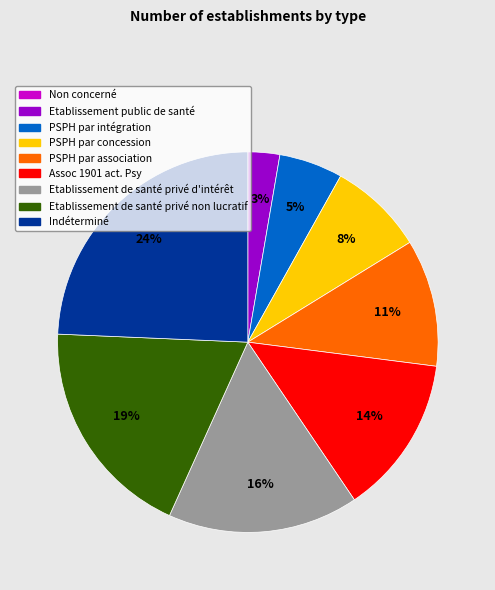

Is PSPH par association the majority of the pie?

No